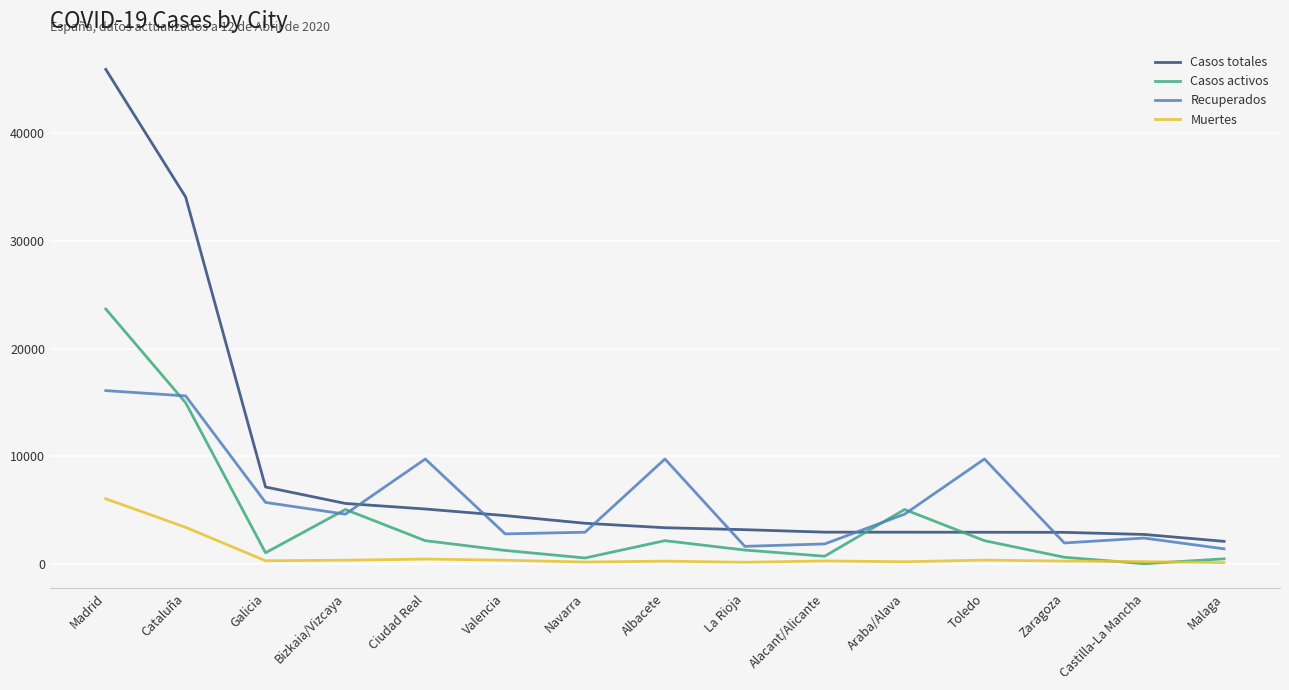

At which category is the sum across all series the highest?

Madrid